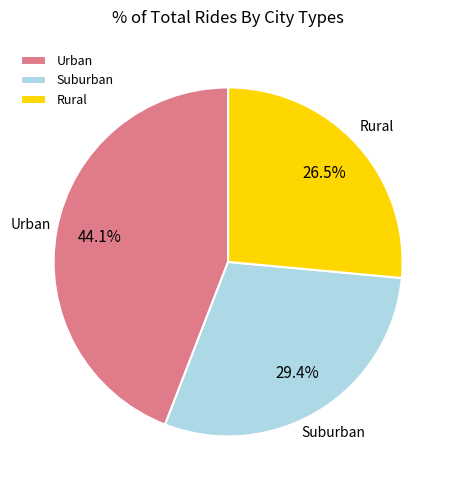

Between Suburban and Urban, which is larger?

Urban